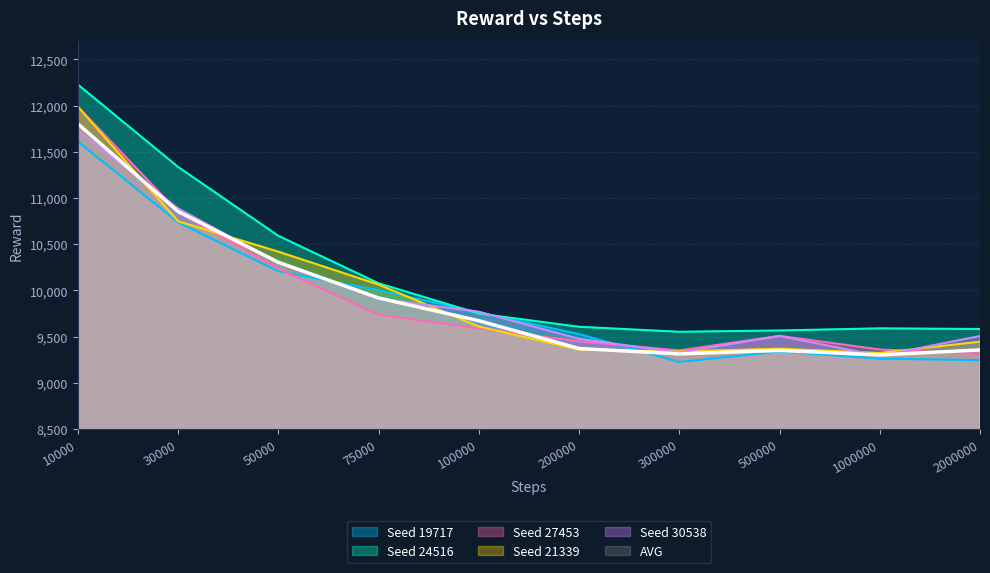

Reading left to right, what are all the values shown in this chart?

Seed 19717: 10000=11612.0	30000=10738.0	50000=10208.0	75000=10003.0	100000=9763.0	200000=9528.0	300000=9226.0	500000=9340.0	1000000=9262.0	2000000=9246.0
Seed 24516: 10000=12229.0	30000=11337.0	50000=10592.0	75000=10078.0	100000=9750.0	200000=9607.0	300000=9553.0	500000=9567.0	1000000=9590.0	2000000=9583.0
Seed 27453: 10000=11988.0	30000=10850.0	50000=10237.0	75000=9738.0	100000=9590.0	200000=9449.0	300000=9351.0	500000=9509.0	1000000=9361.0	2000000=9312.0
Seed 21339: 10000=11990.0	30000=10749.0	50000=10420.0	75000=10064.0	100000=9610.0	200000=9360.0	300000=9340.0	500000=9370.0	1000000=9323.0	2000000=9446.0
Seed 30538: 10000=11732.0	30000=10888.0	50000=10298.0	75000=9911.0	100000=9770.0	200000=9477.0	300000=9328.0	500000=9507.0	1000000=9293.0	2000000=9507.0
AVG: 10000=11804.3	30000=10855.0	50000=10305.3	75000=9918.8	100000=9672.8	200000=9371.9	300000=9313.8	500000=9351.0	1000000=9302.3	2000000=9356.6